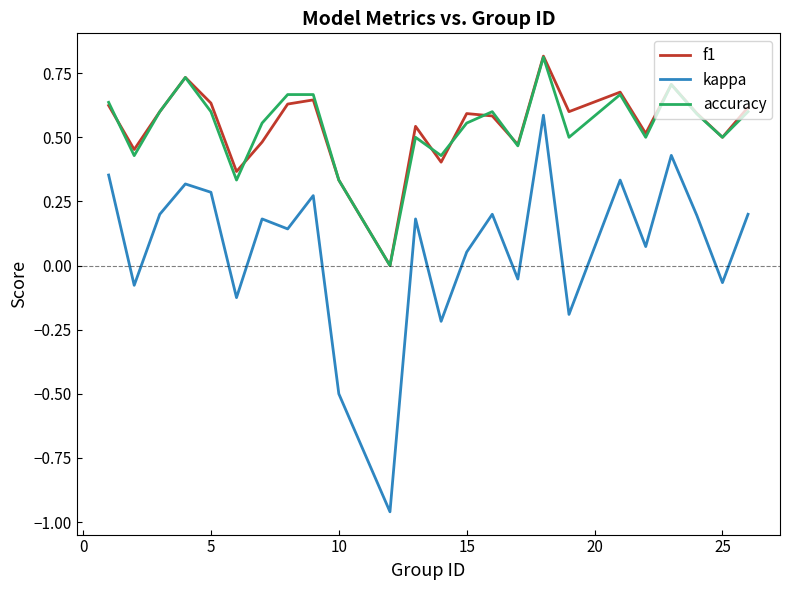

Which series has the largest range (max minus min)?

kappa